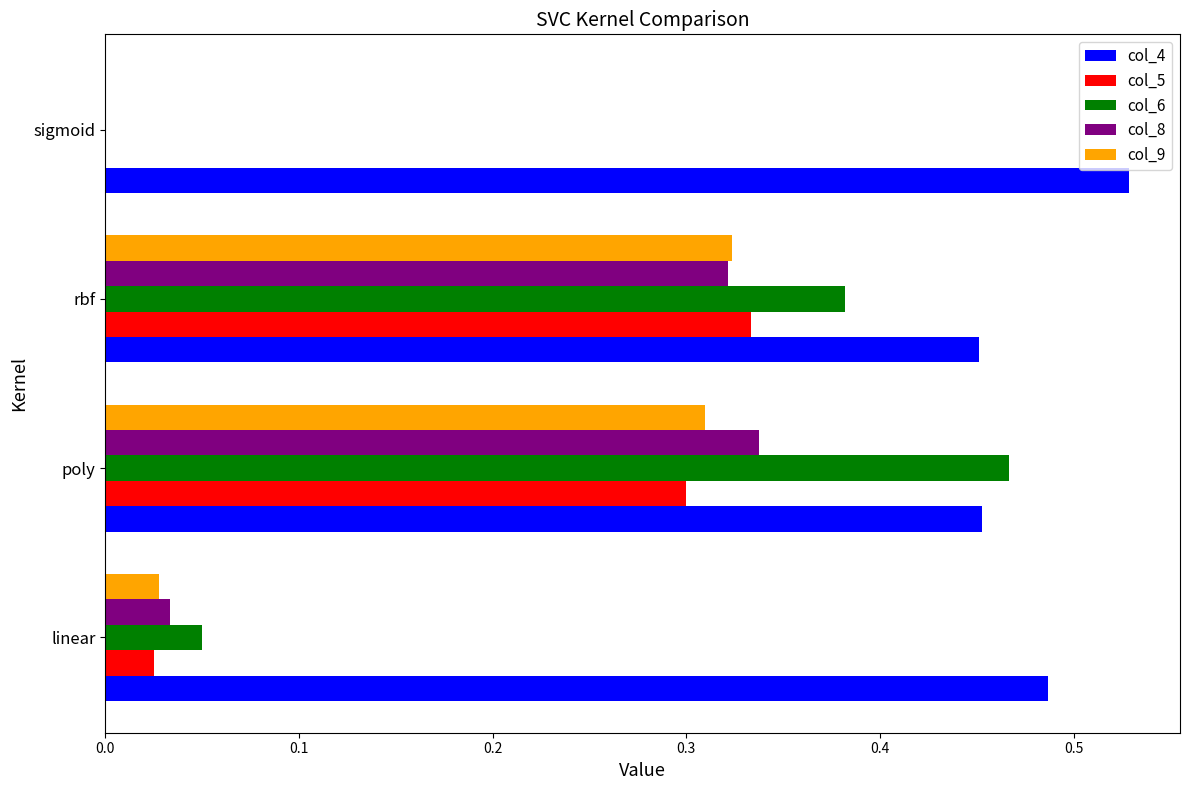

How many categories are shown in the chart?

4